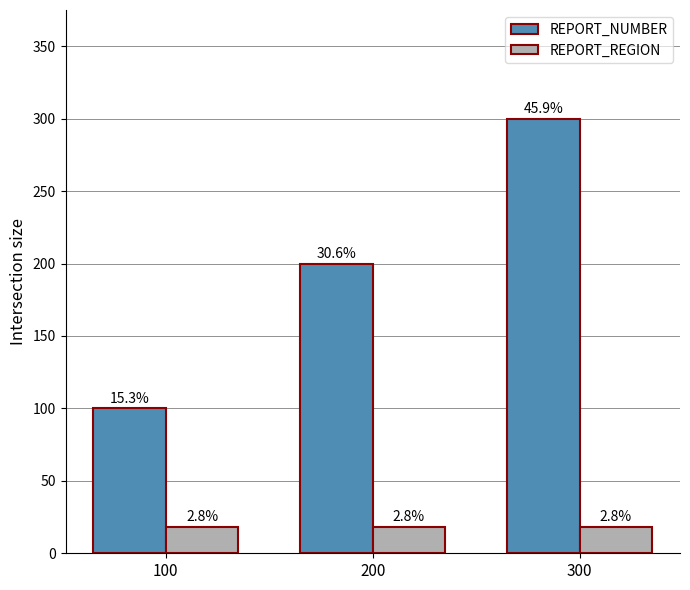

How many bars are there in total?

6